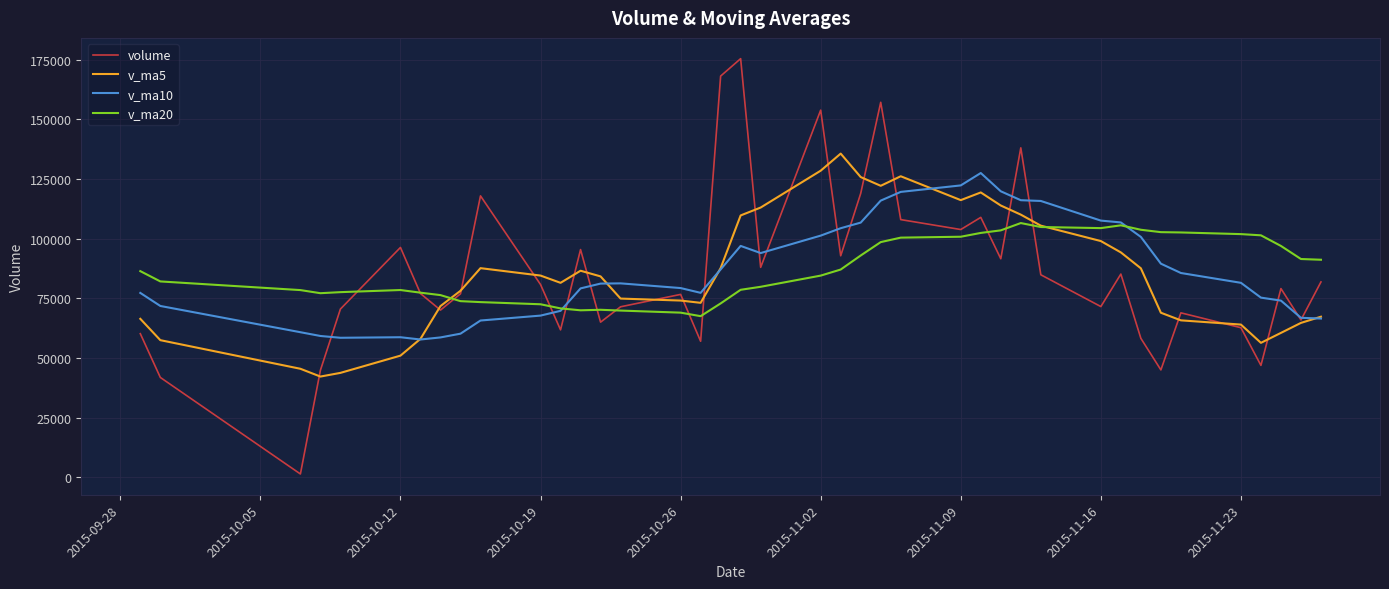

Rank the series by their maximum value, from highest to lowest.

volume, v_ma5, v_ma10, v_ma20